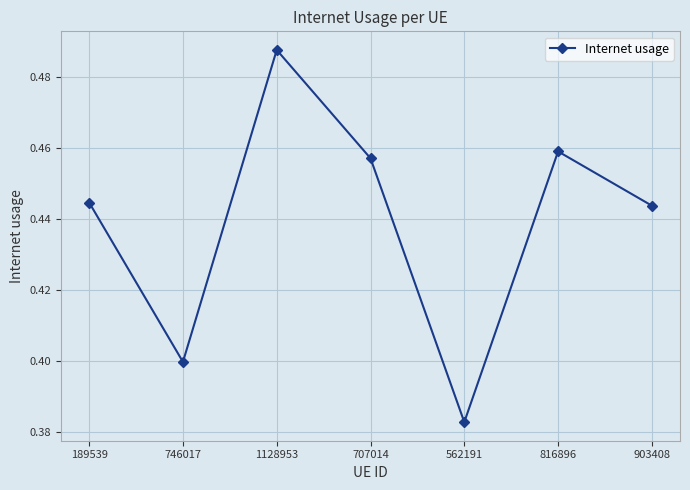

What position from the right is 562191?

3